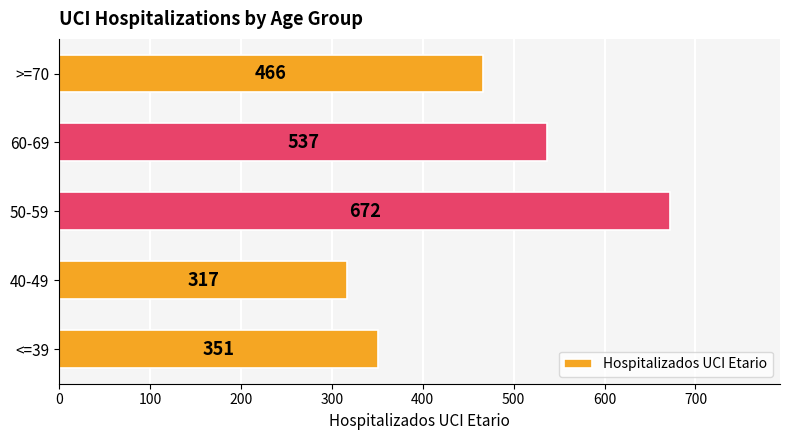

True or false: the data shows 466 at >=70.

True